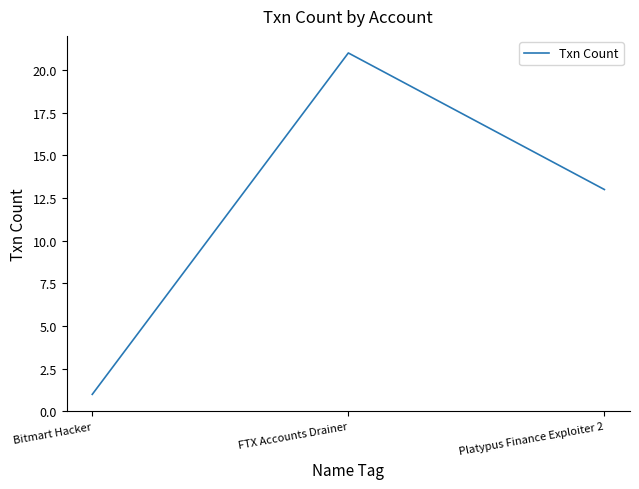

Count the number of categories in the chart.

3